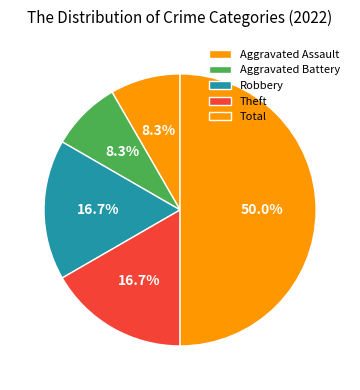

How many slices are in this pie chart?

5